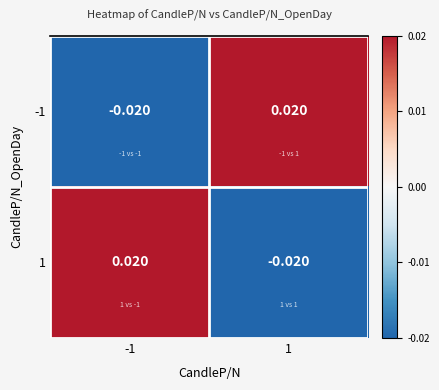

Is the value of -1 at 1 greater than the value of 1 at 1?

Yes